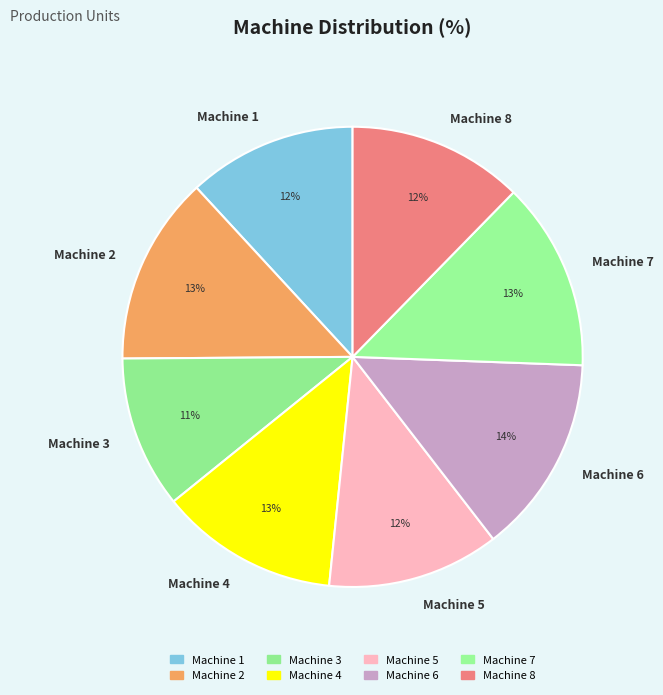

Which has a higher value, Machine 6 or Machine 4?

Machine 6